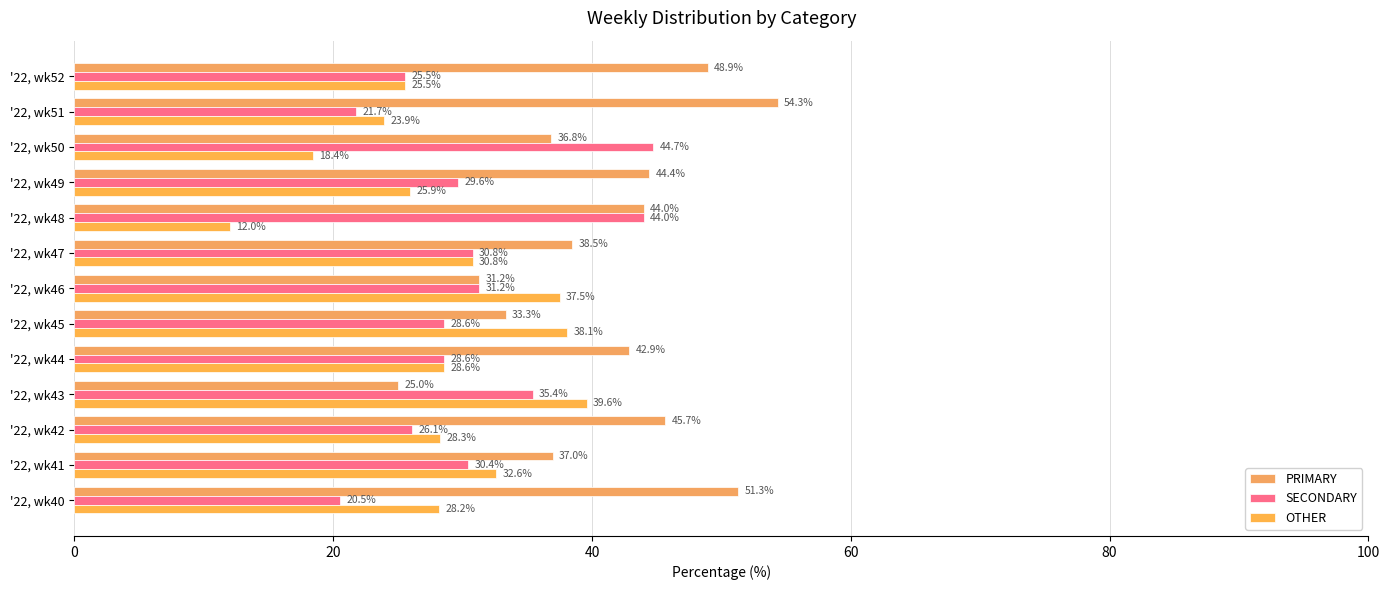

How many values in the PRIMARY series are below 42?

6